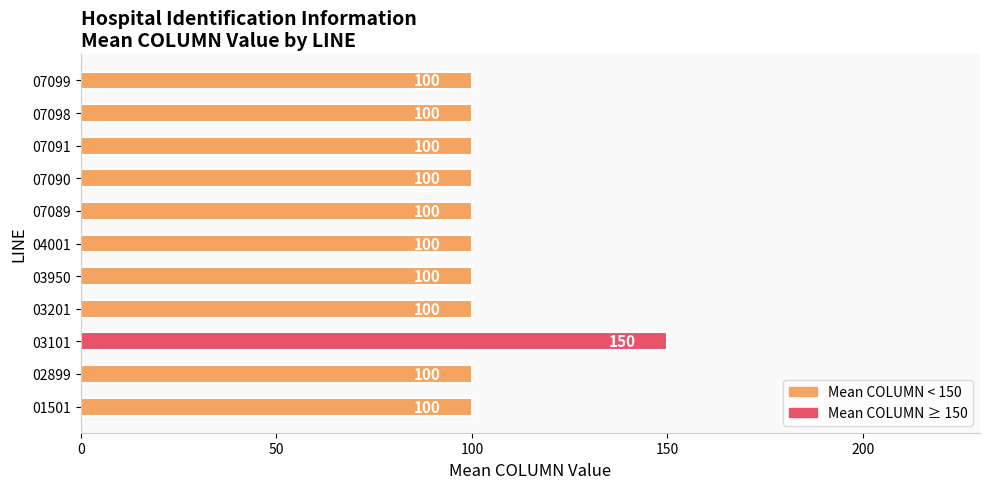

What is the average value?

105